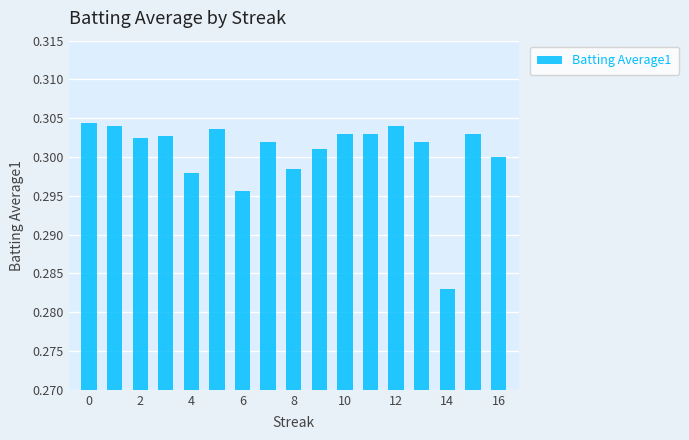

Count the values in the range 0 to 1.

17